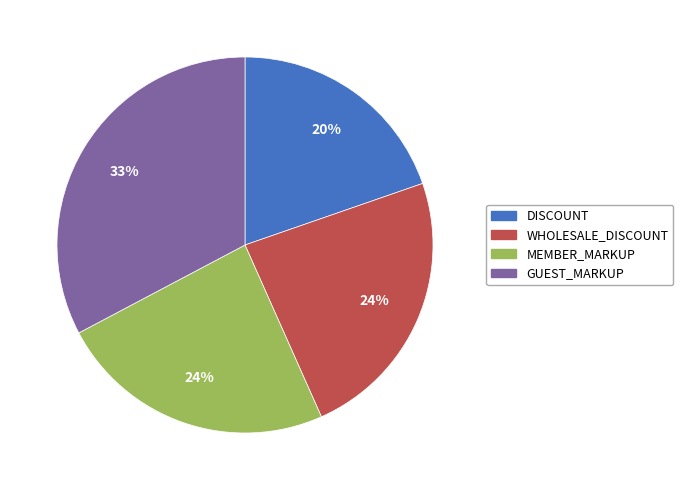

Which category has the smallest portion of the pie?

DISCOUNT